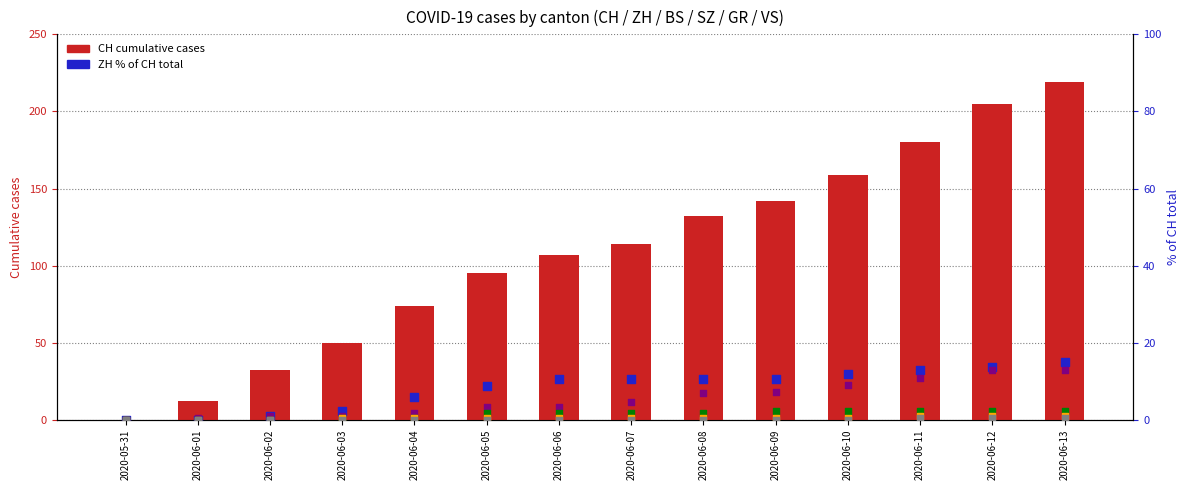

At how many categories does at least one series exceed 187?

2